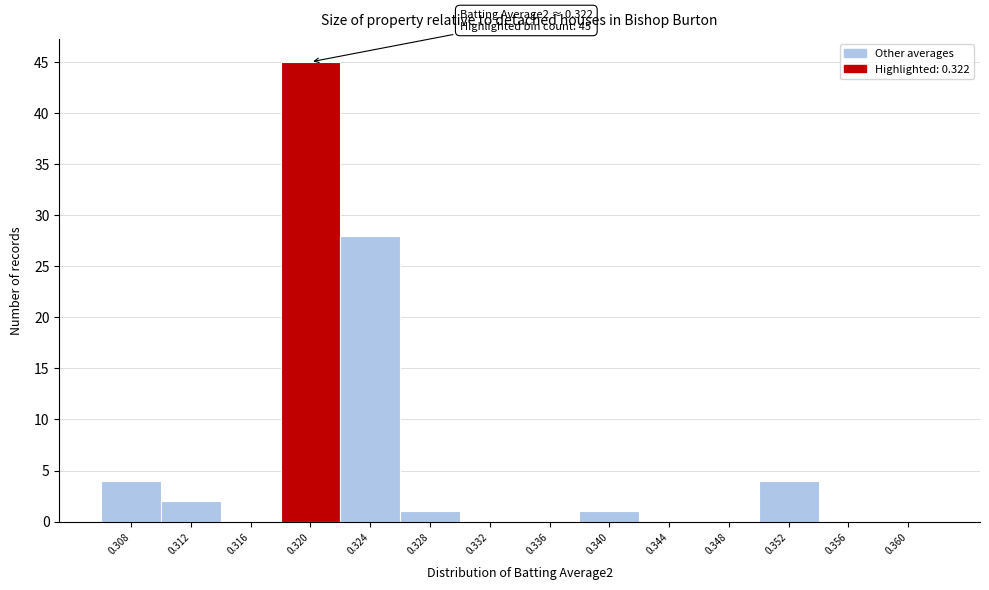

Reading left to right, extract all data points from this chart.

0.308=4	0.312=2	0.316=0	0.320=45	0.324=28	0.328=1	0.332=0	0.336=0	0.340=1	0.344=0	0.348=0	0.352=4	0.356=0	0.360=0